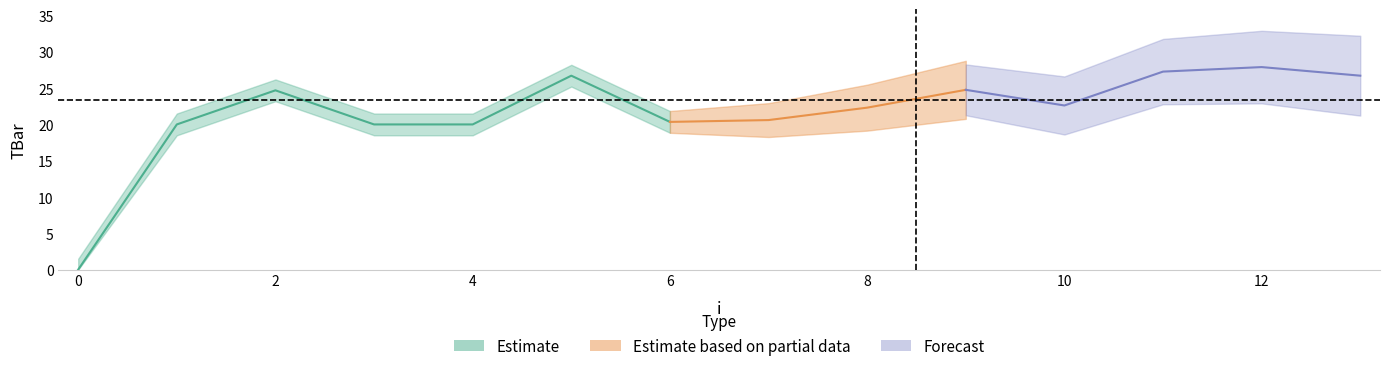

What is the sum of all values?

303.9